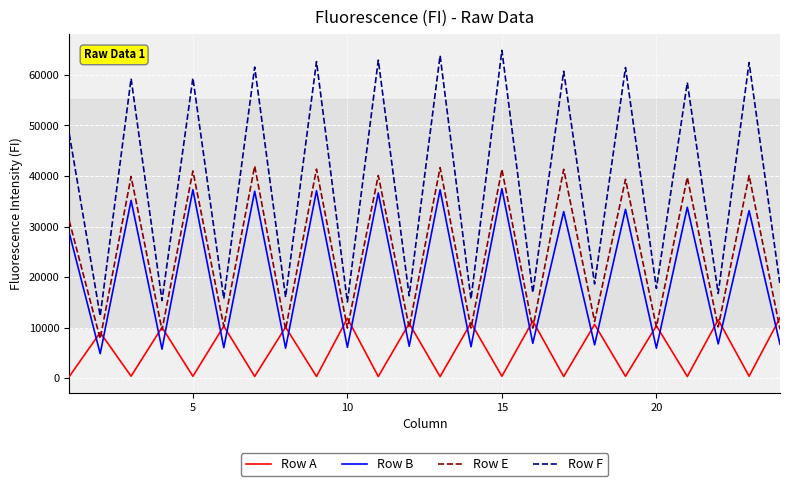

Does the chart display data point markers on the line(s)?

No